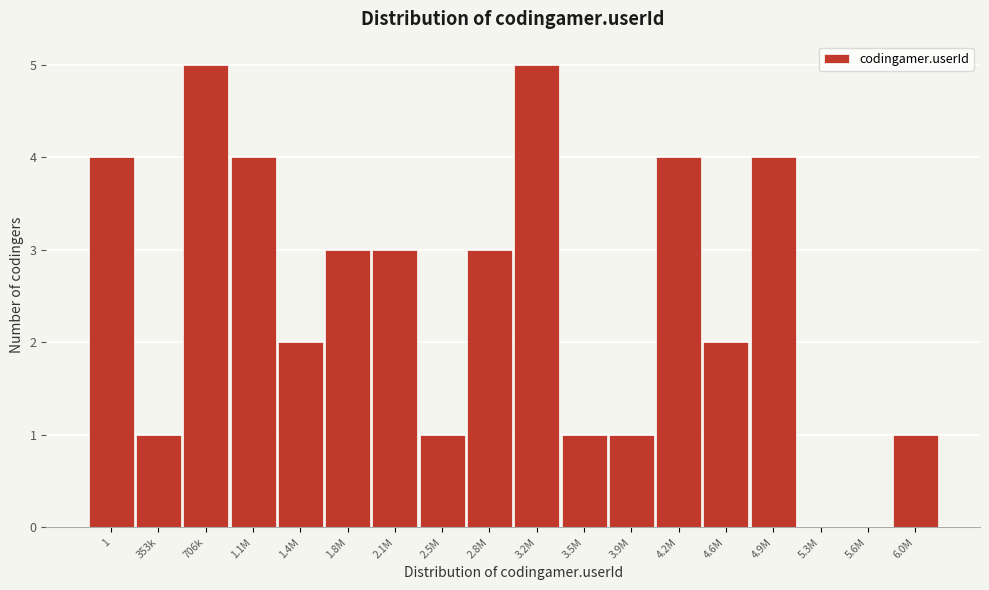

Reading left to right, extract all data points from this chart.

1=4	353k=1	706k=5	1.1M=4	1.4M=2	1.8M=3	2.1M=3	2.5M=1	2.8M=3	3.2M=5	3.5M=1	3.9M=1	4.2M=4	4.6M=2	4.9M=4	5.3M=0	5.6M=0	6.0M=1